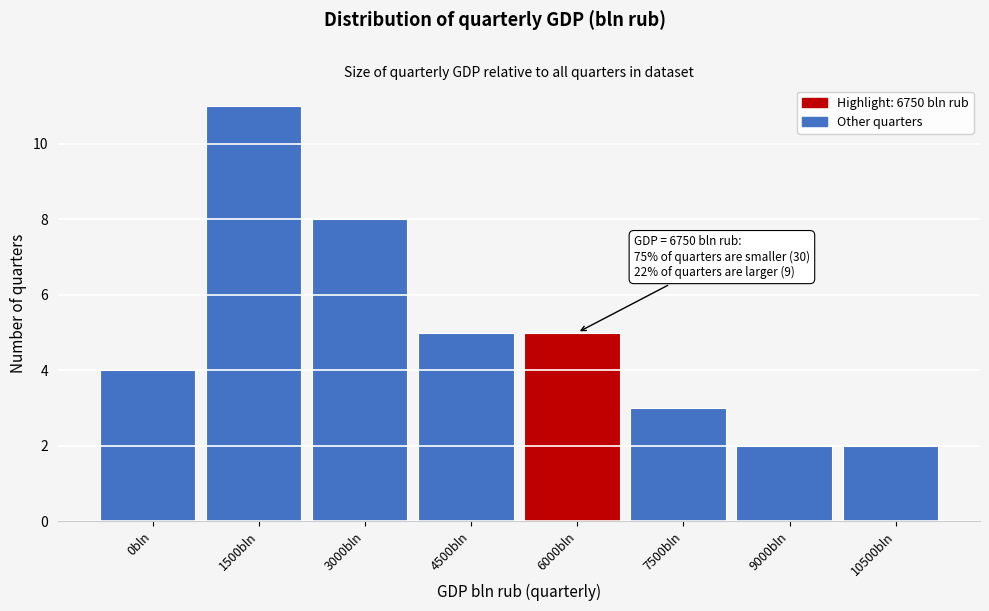

Reading left to right, transcribe all the data shown in this chart.

4	11	8	5	5	3	2	2